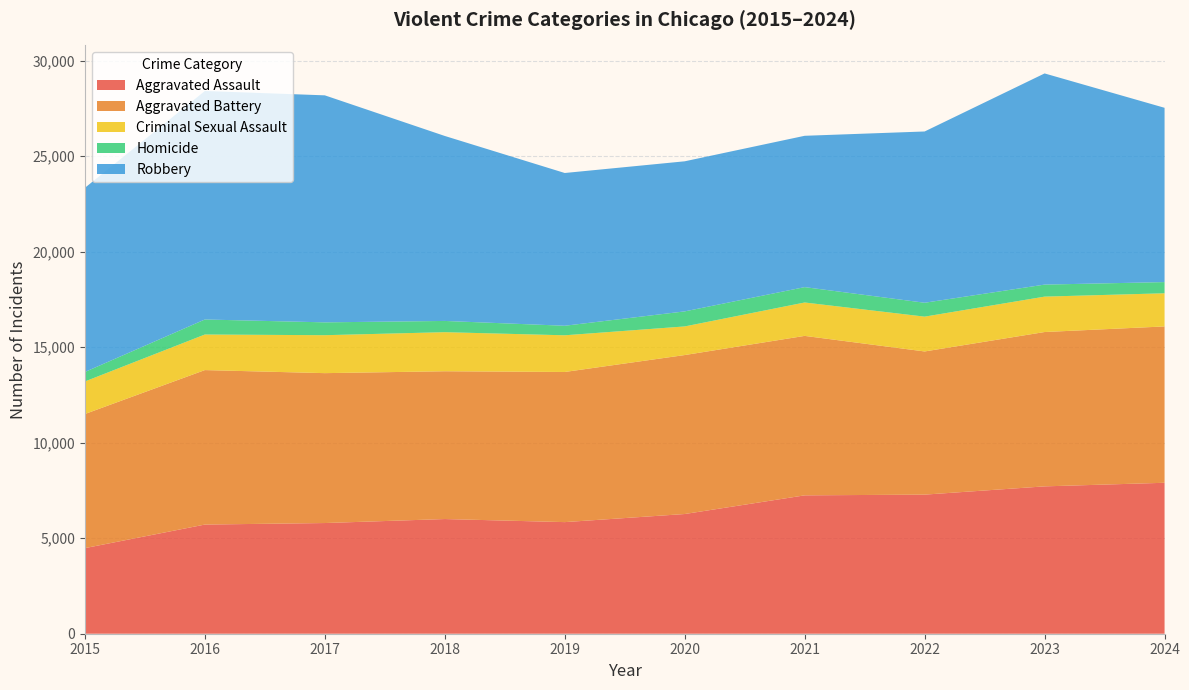

Reading left to right, list all the values displayed in this chart.

Aggravated Assault: 4480	5713	5793	6002	5841	6265	7242	7280	7712	7900
Aggravated Battery: 7019	8085	7845	7735	7858	8320	8346	7493	8078	8183
Criminal Sexual Assault: 1704	1862	1986	2045	1920	1498	1748	1822	1853	1735
Homicide: 496	786	672	588	499	787	804	727	629	585
Robbery: 9638	11960	11881	9681	7995	7855	7920	8964	11052	9122